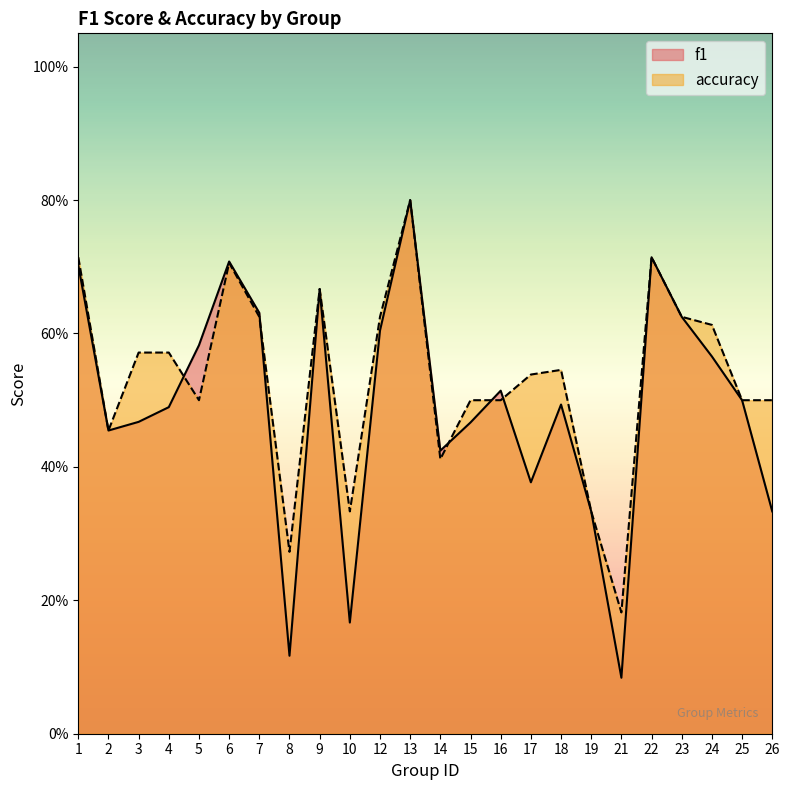

Reading left to right, list all the values displayed in this chart.

f1: 1=0.7	2=0.5	3=0.5	4=0.5	5=0.6	6=0.7	7=0.6	8=0.1	9=0.7	10=0.2	12=0.6	13=0.8	14=0.4	15=0.5	16=0.5	17=0.4	18=0.5	19=0.3	21=0.1	22=0.7	23=0.6	24=0.6	25=0.5	26=0.3
accuracy: 1=0.7	2=0.5	3=0.6	4=0.6	5=0.5	6=0.7	7=0.6	8=0.3	9=0.7	10=0.3	12=0.6	13=0.8	14=0.4	15=0.5	16=0.5	17=0.5	18=0.5	19=0.3	21=0.2	22=0.7	23=0.6	24=0.6	25=0.5	26=0.5